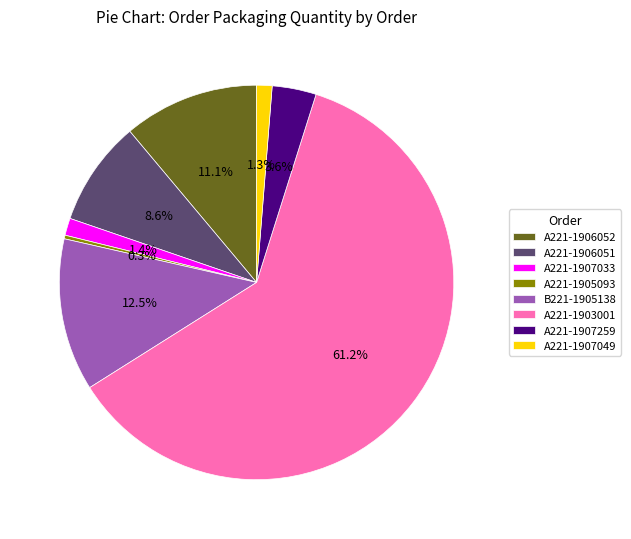

What is the ratio of the value at A221-1906052 to the value at A221-1907259?

3.1